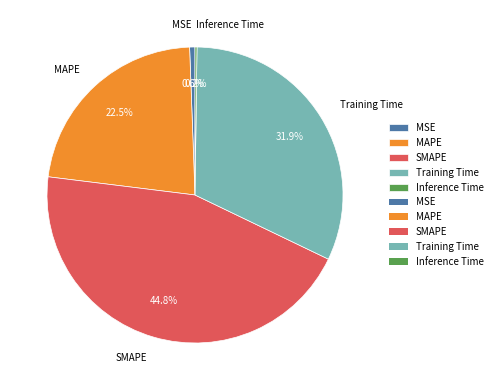

The Training Time slice represents 32% of the pie. True or false?

True